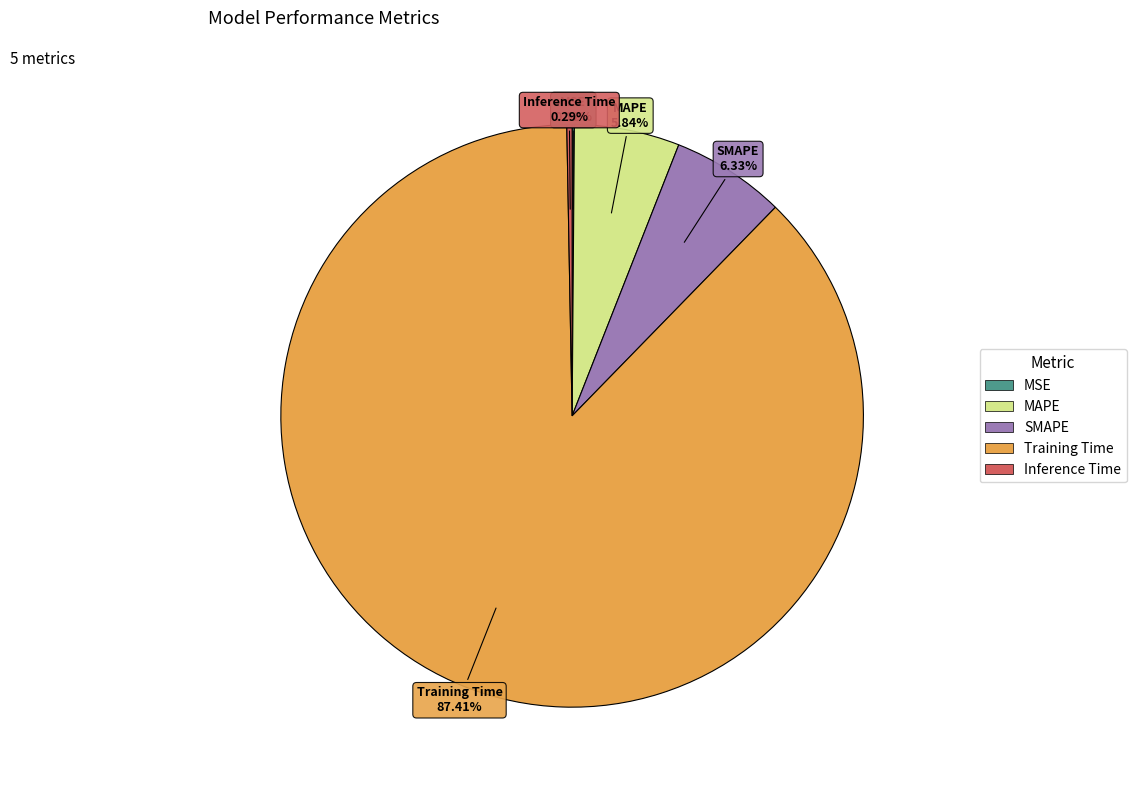

Between Training Time and Inference Time, which is larger?

Training Time